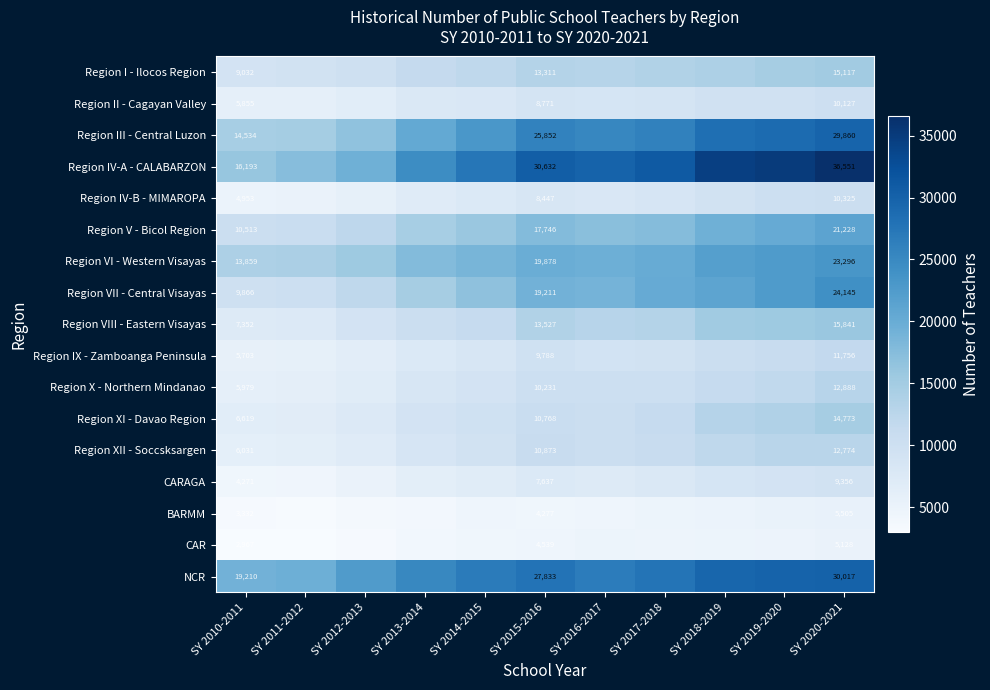

The CARAGA series shows 14997 at SY 2020-2021. True or false?

False